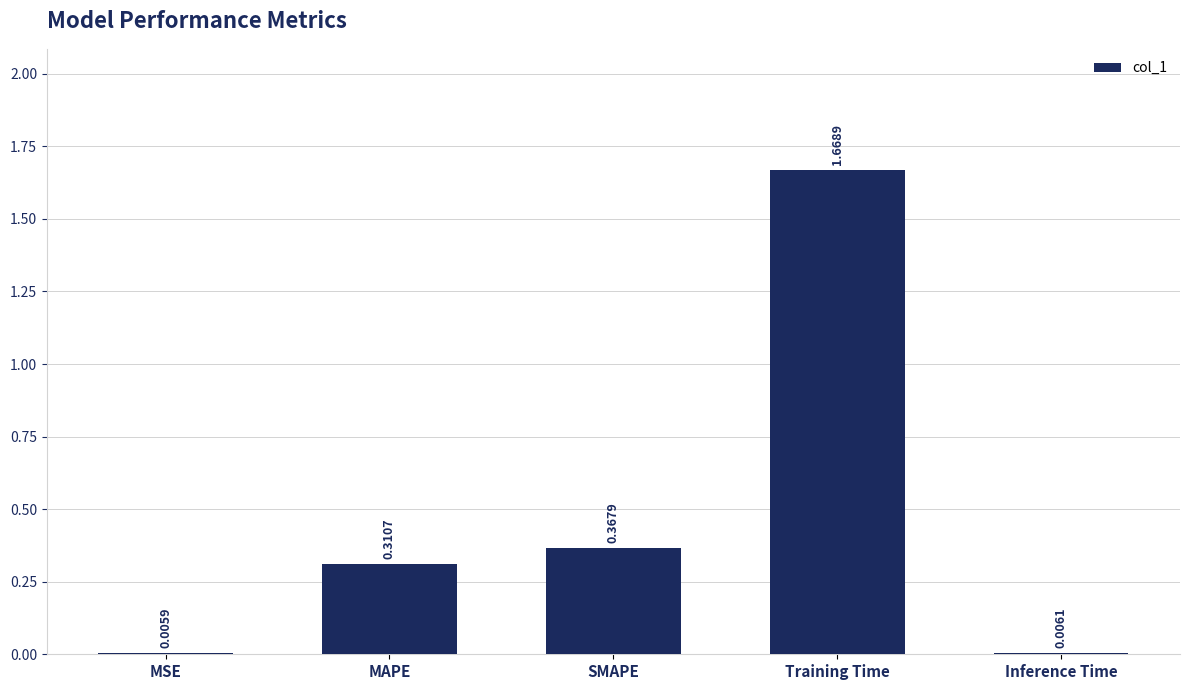

What is the sum of the values at SMAPE and Training Time?

2.0